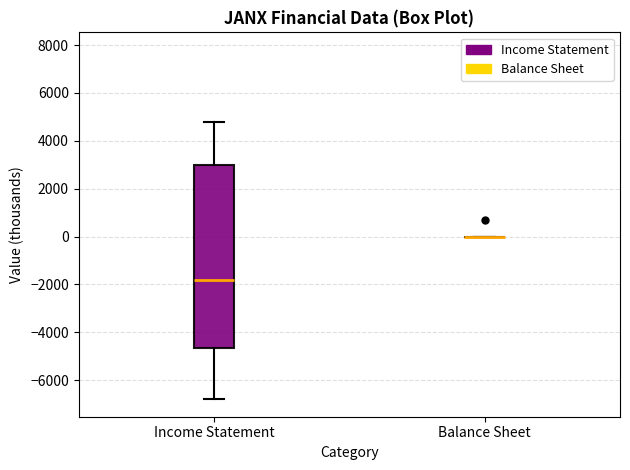

Which box is the tallest, from its lower edge to its upper edge?

Income Statement